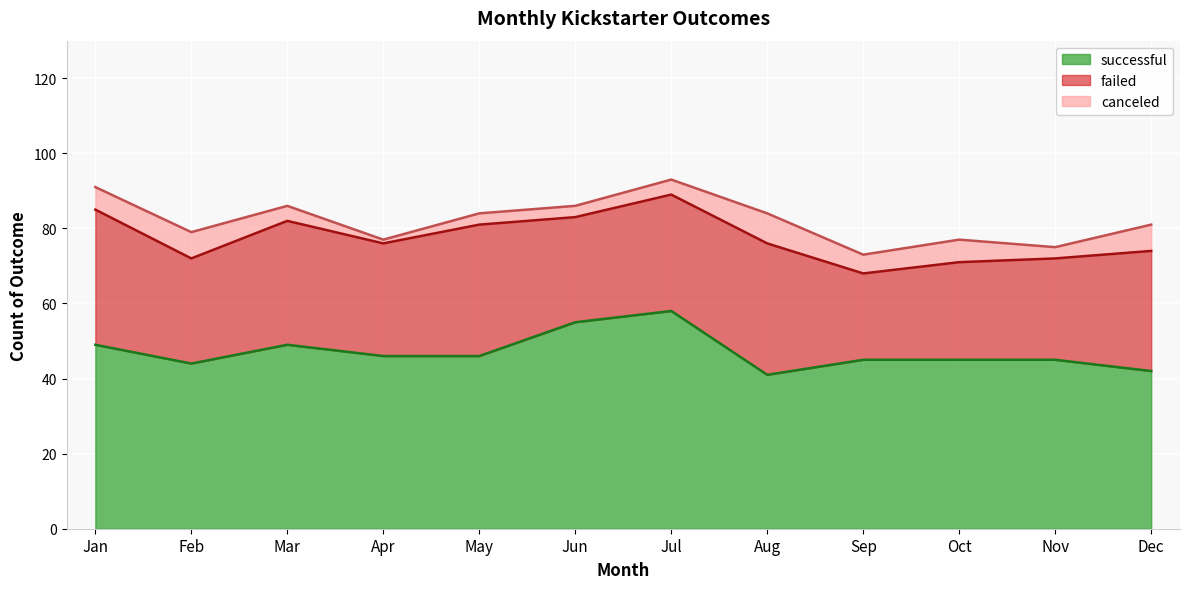

At which label does failed first exceed 31?

Jan